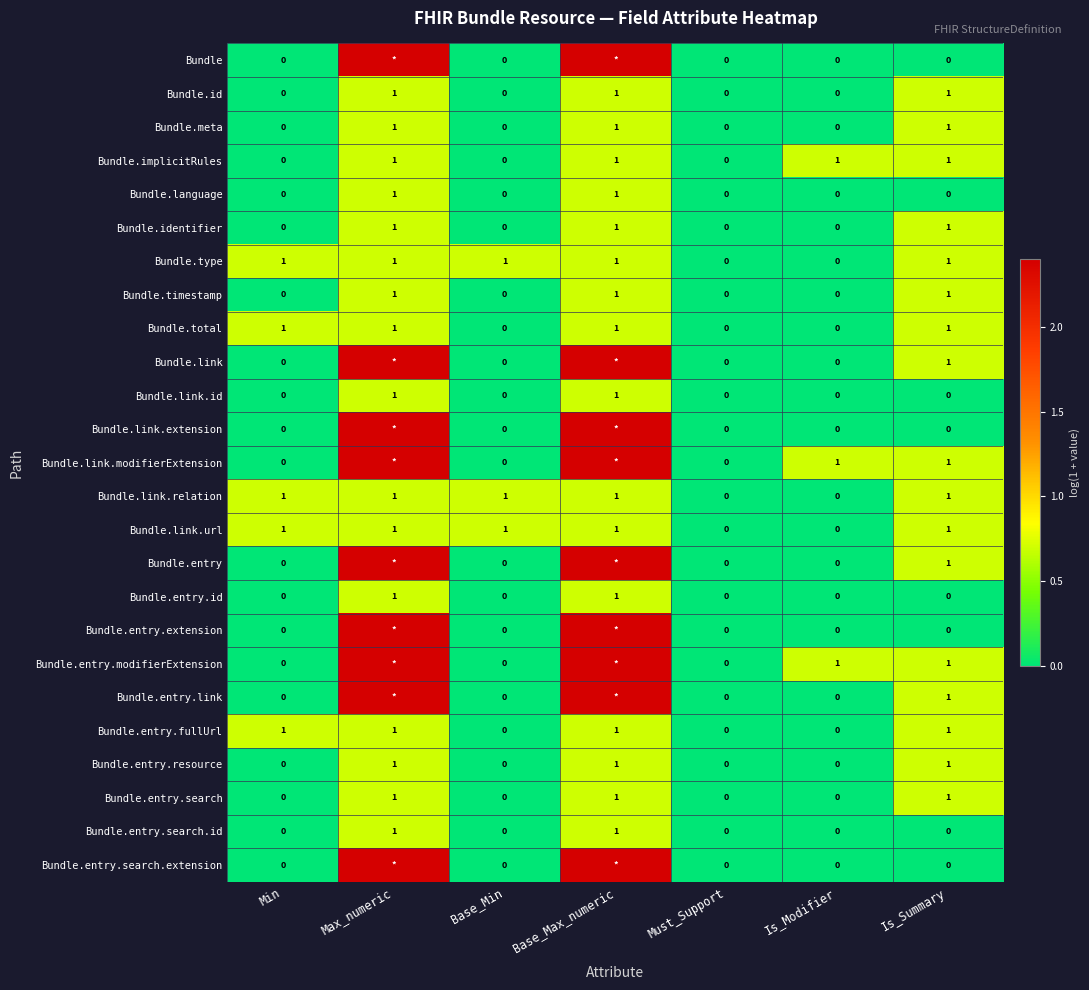

Is the value of Bundle.id at Max_numeric greater than the value of Bundle.language at Is_Summary?

Yes